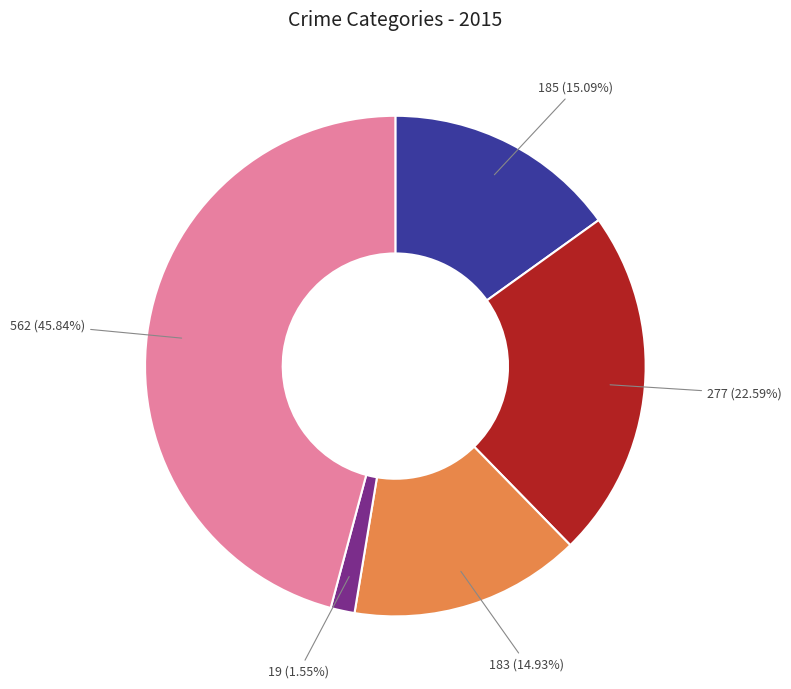

To the nearest percent, what is the average slice percentage?

20%